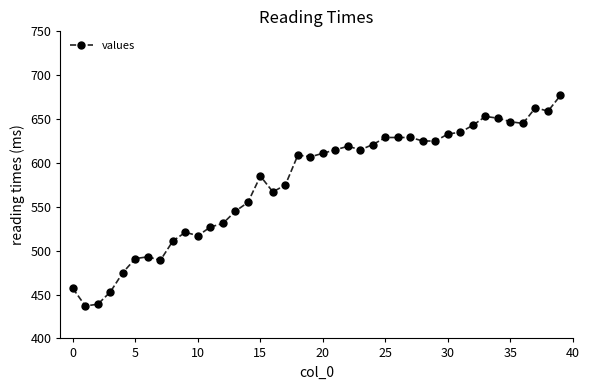

What is the maximum value shown in the chart?

677